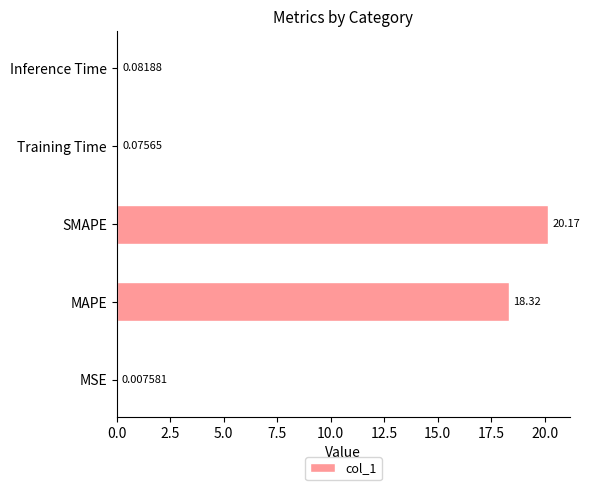

What is the maximum value shown in the chart?

20.2